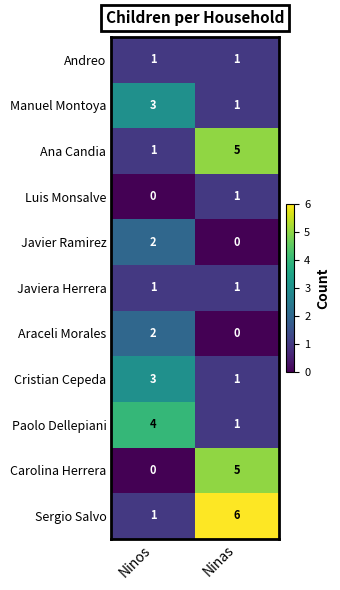

At which category is the sum across all series the highest?

Ninas